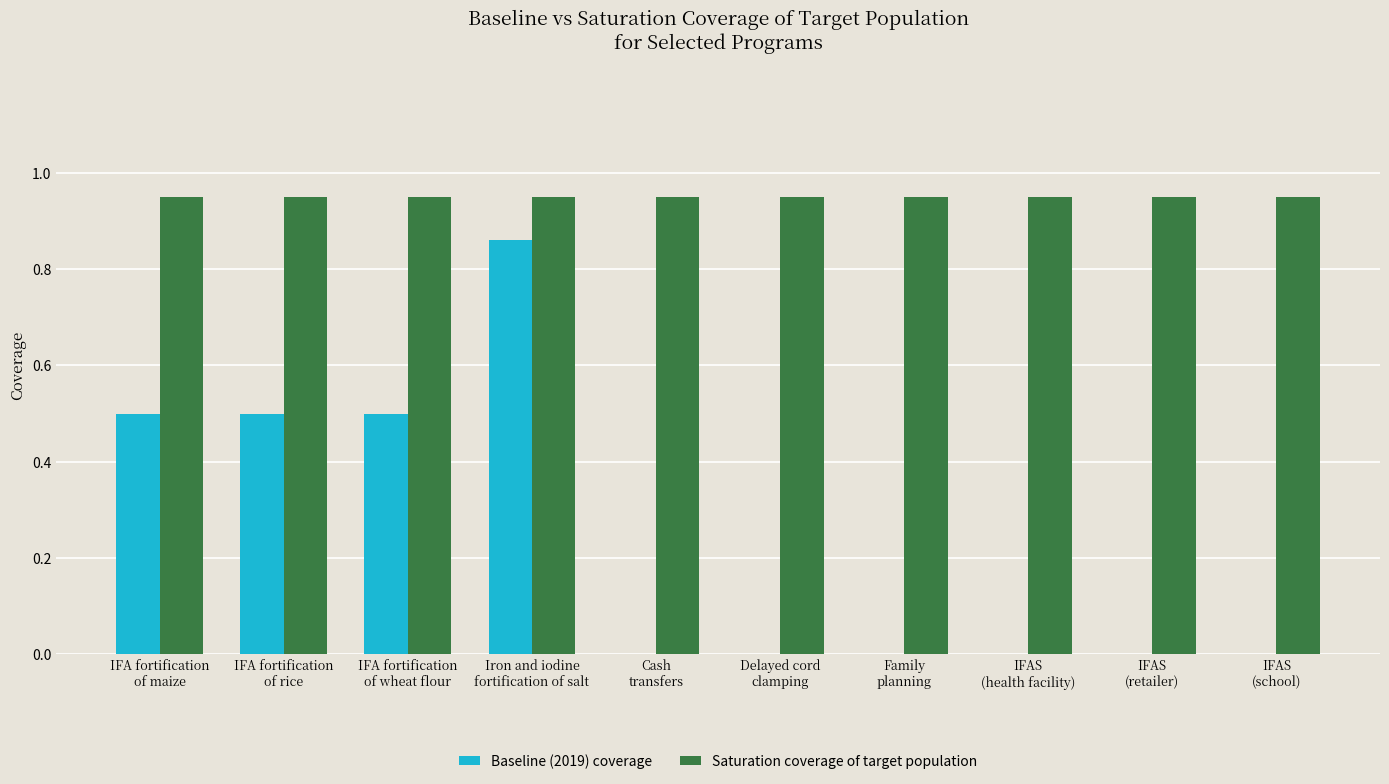

What is the sum of all Baseline (2019) coverage values?

2.4